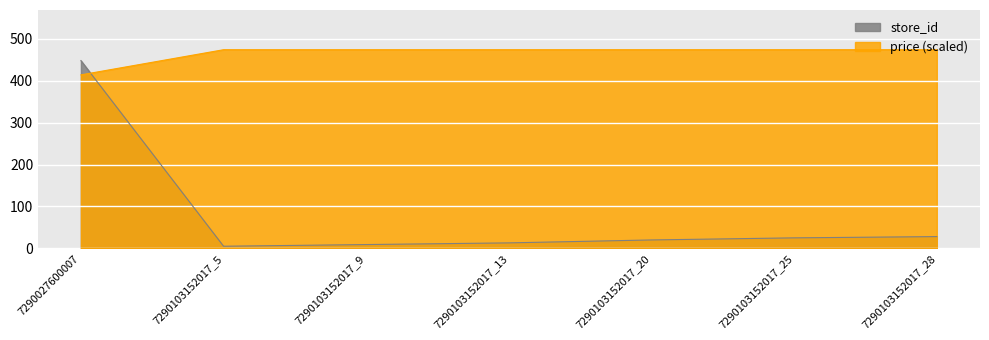

Does the chart display data point markers on the line(s)?

No